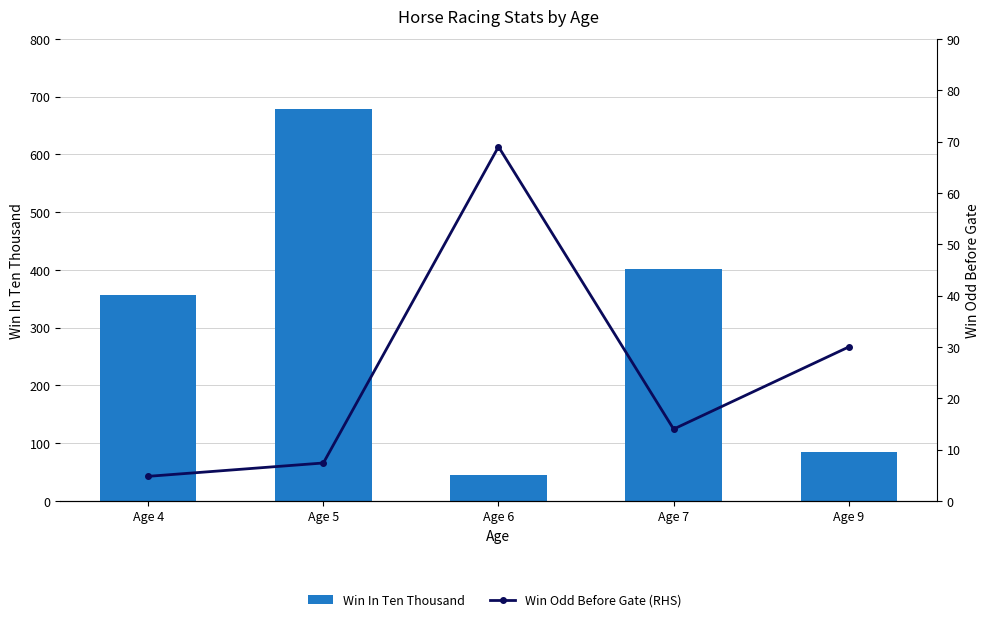

What is the maximum value shown in the chart?

678.0